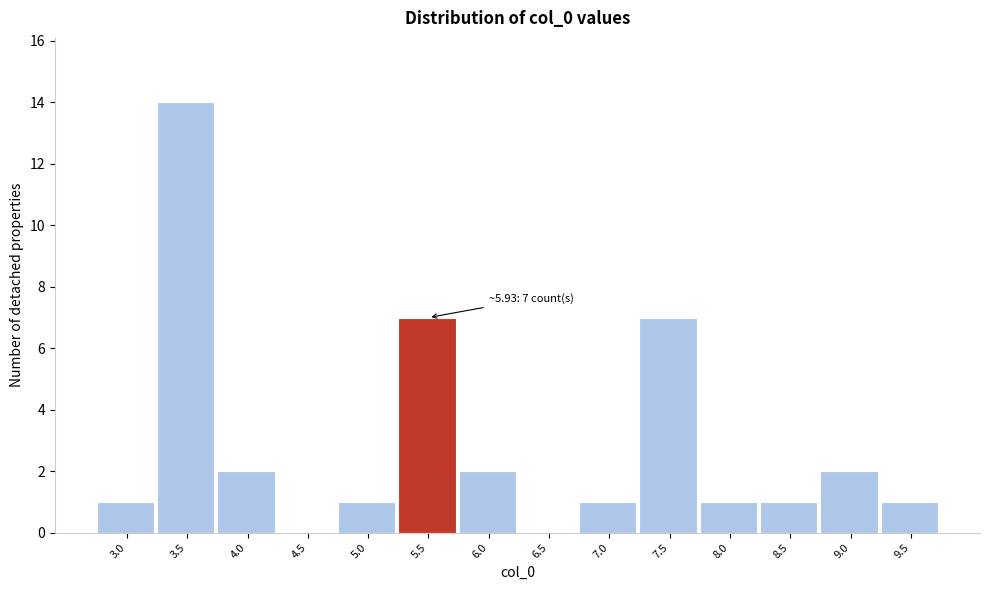

Reading left to right, transcribe all the data shown in this chart.

3.0=1	3.5=14	4.0=2	4.5=0	5.0=1	5.5=7	6.0=2	6.5=0	7.0=1	7.5=7	8.0=1	8.5=1	9.0=2	9.5=1